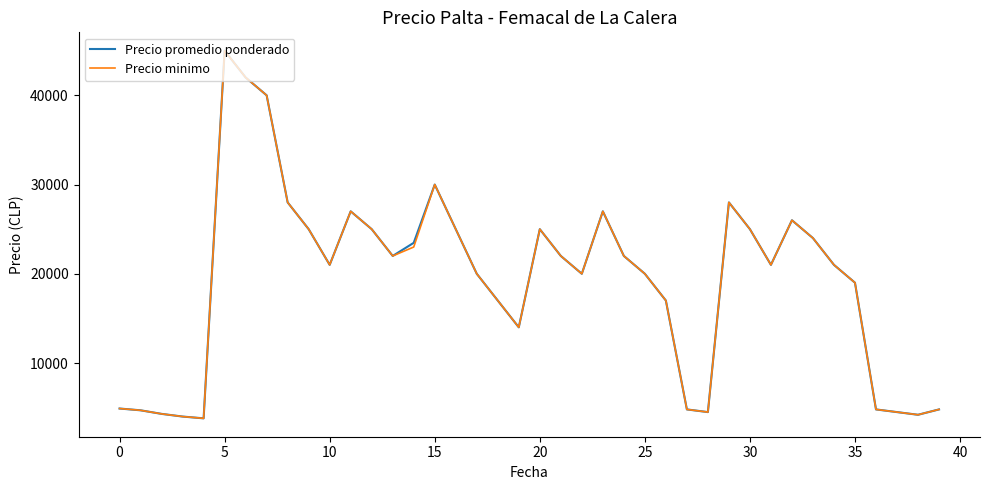

What is the greatest value displayed?

45000